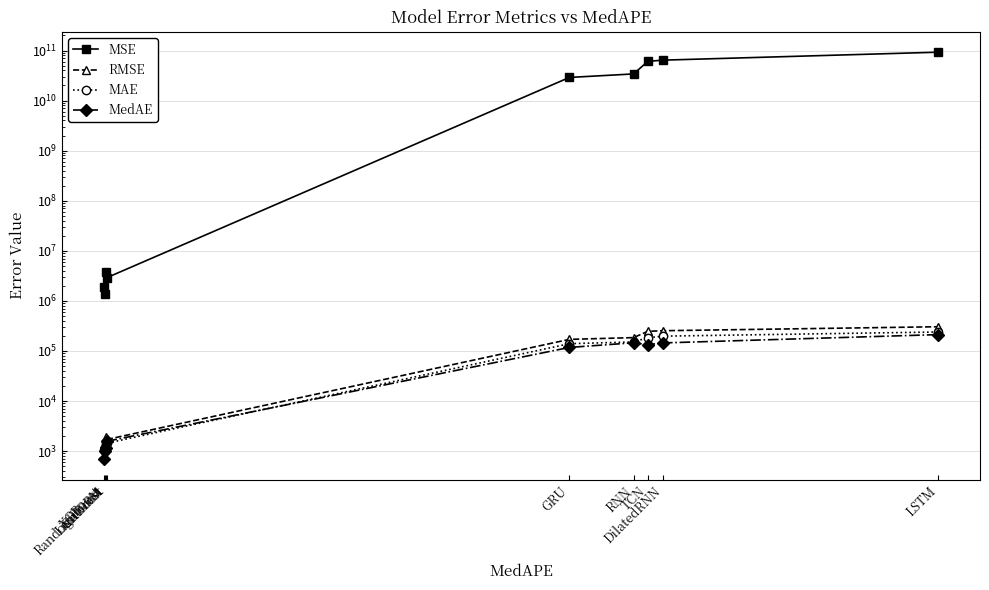

How many data points in MSE are above 28968439162?

5